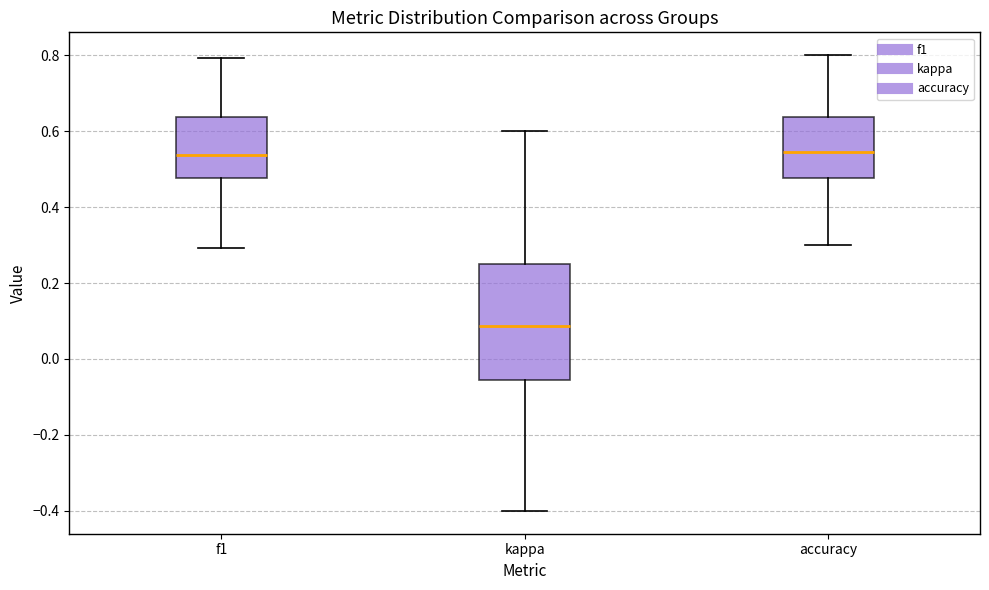

Which box's median line is the lowest?

kappa